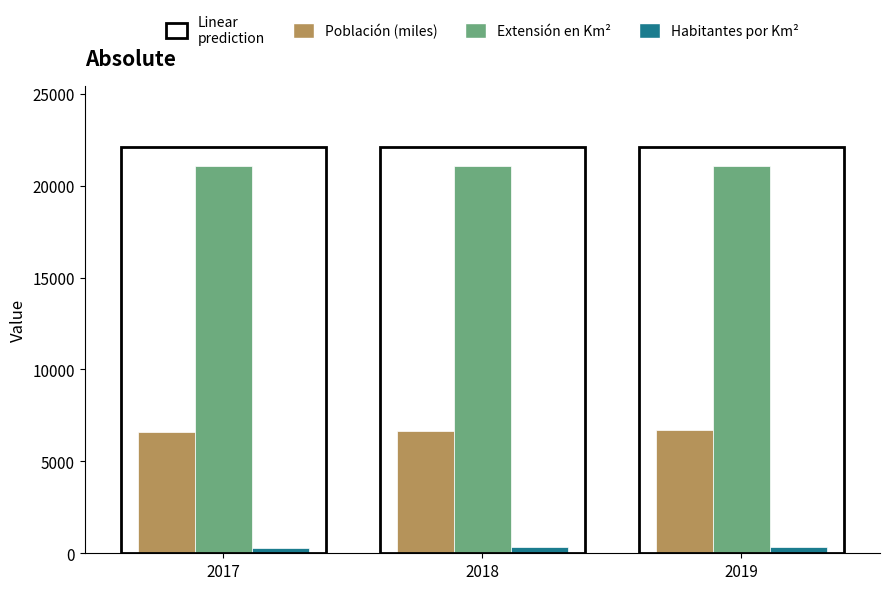

What value does the Habitantes por Km² series have at 2017?

313.0